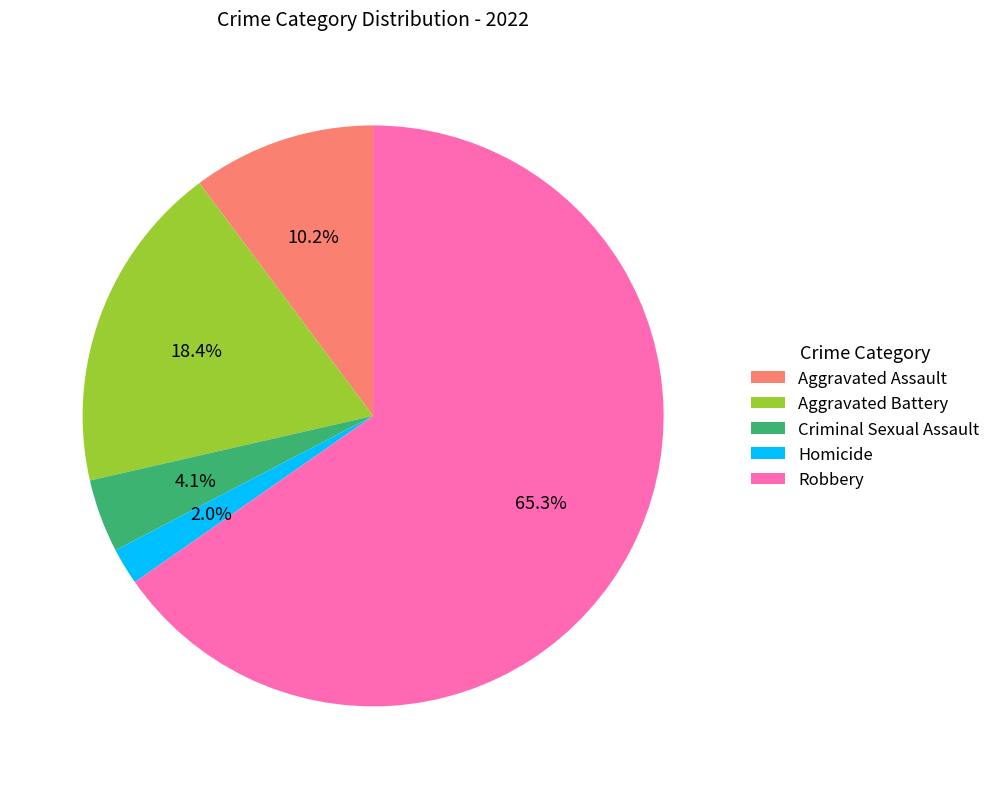

How much of the chart is everything except Homicide?

98.0%